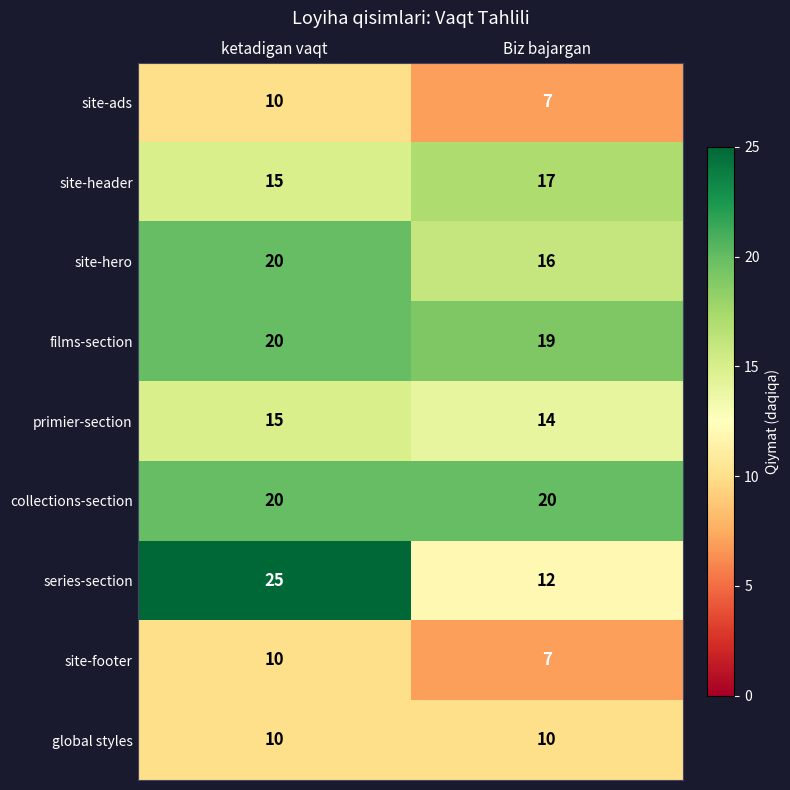

Reading left to right, extract all data points from this chart.

site-ads: 10	7
site-header: 15	17
site-hero: 20	16
films-section: 20	19
primier-section: 15	14
collections-section: 20	20
series-section: 25	12
site-footer: 10	7
global styles: 10	10